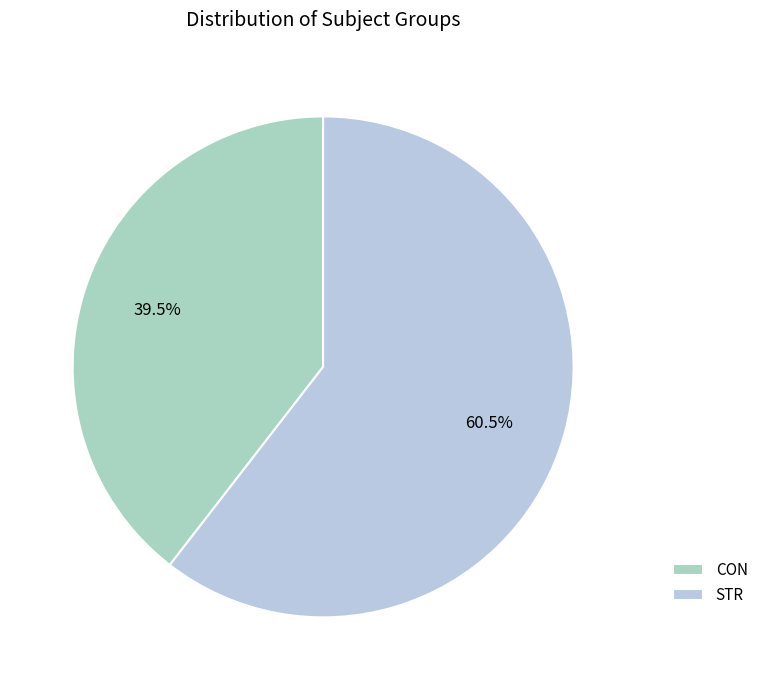

Rank the categories by value from lowest to highest.

CON, STR